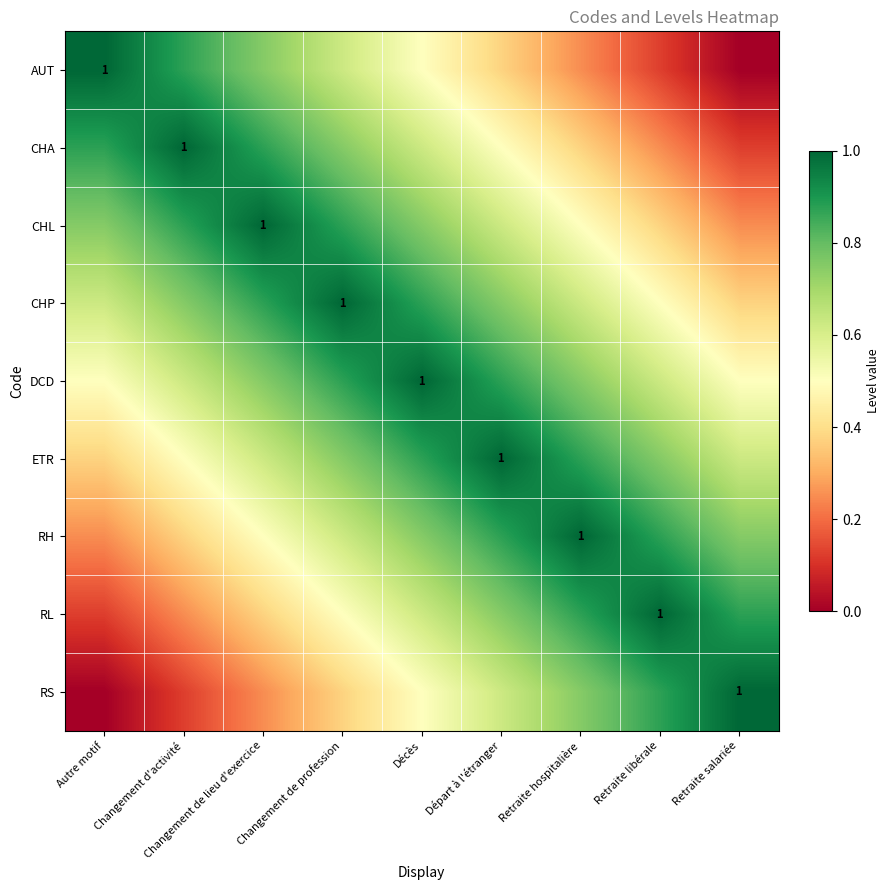

What is the difference between the highest and lowest values at Changement d'activité?

0.9